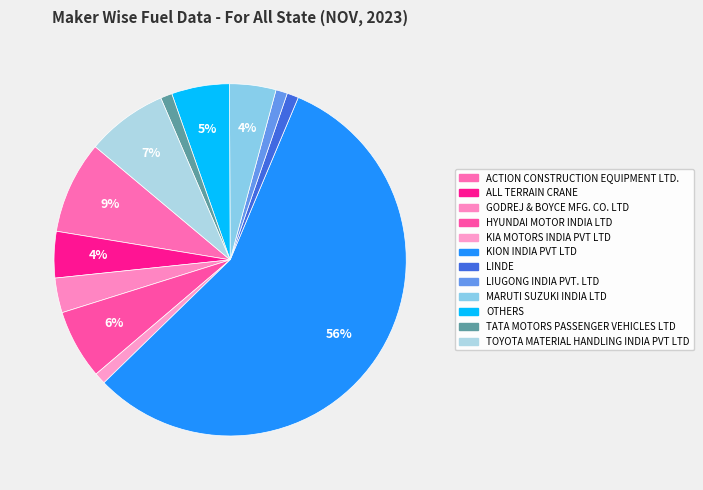

To the nearest percent, what is the combined percentage of TATA MOTORS PASSENGER VEHICLES LTD and HYUNDAI MOTOR INDIA LTD?

7%